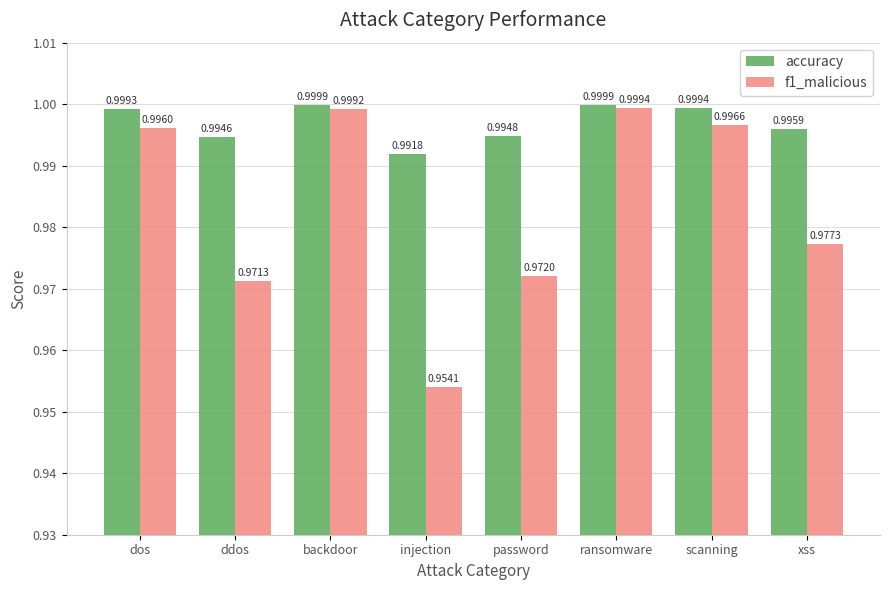

Where is accuracy nearest to the value 0?

injection